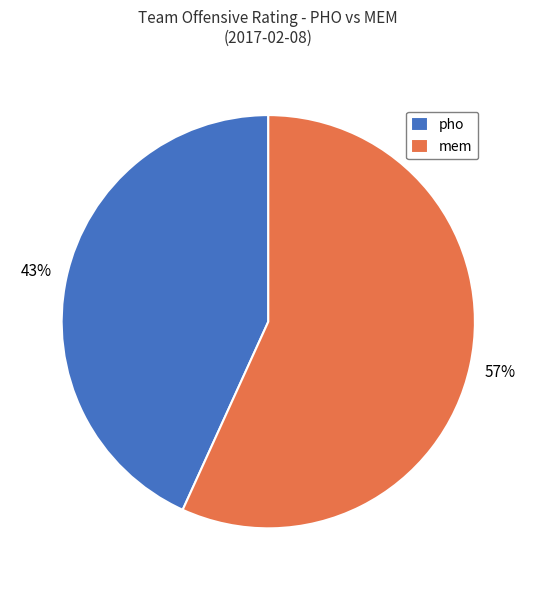

What is the largest slice in the pie chart?

mem